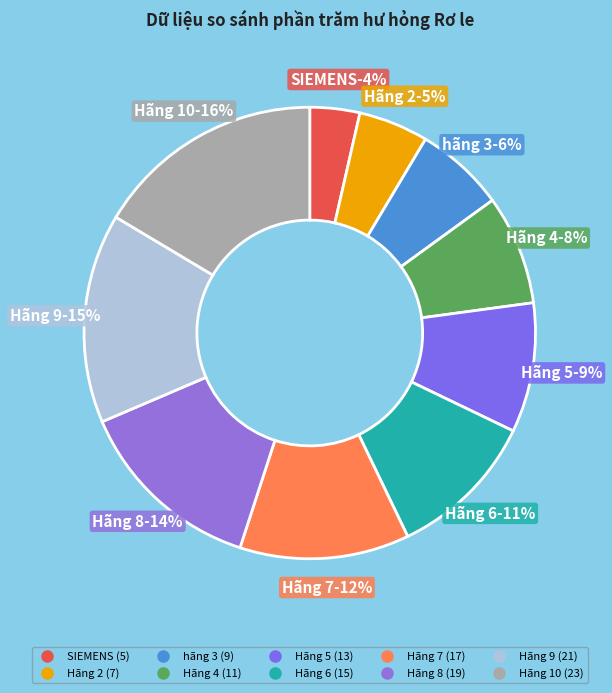

What percentage is the Hãng 8 slice, to the nearest percent?

14%